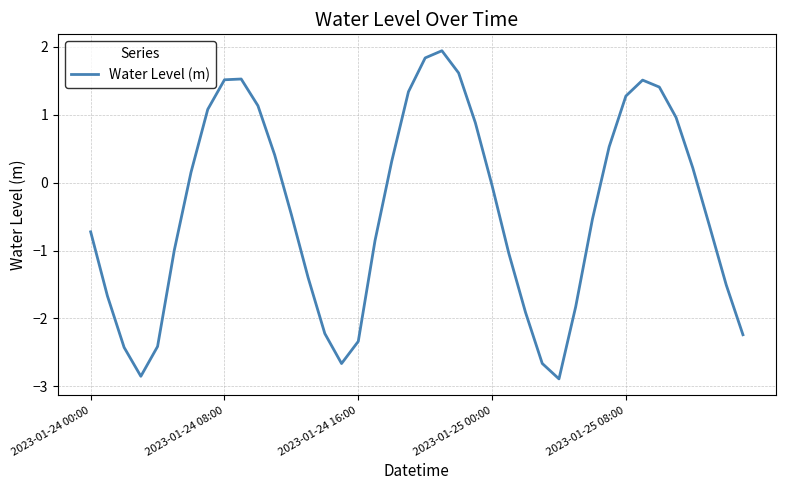

How many positive values are there?

18